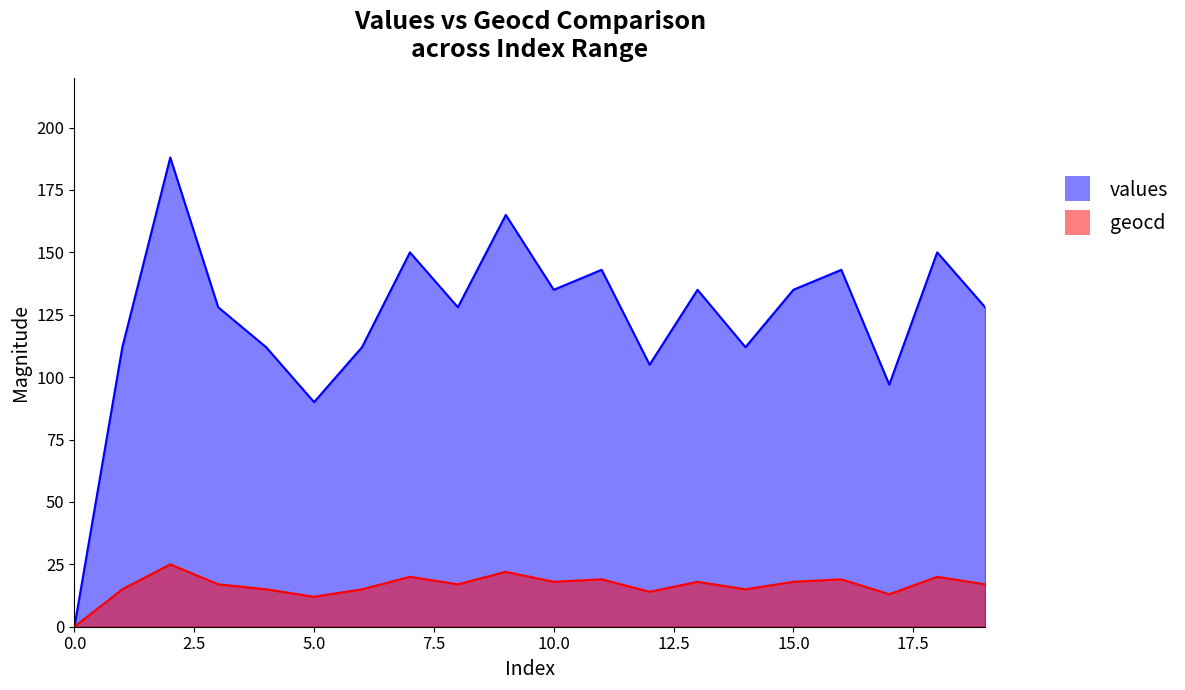

At how many categories does at least one series exceed 40?

19